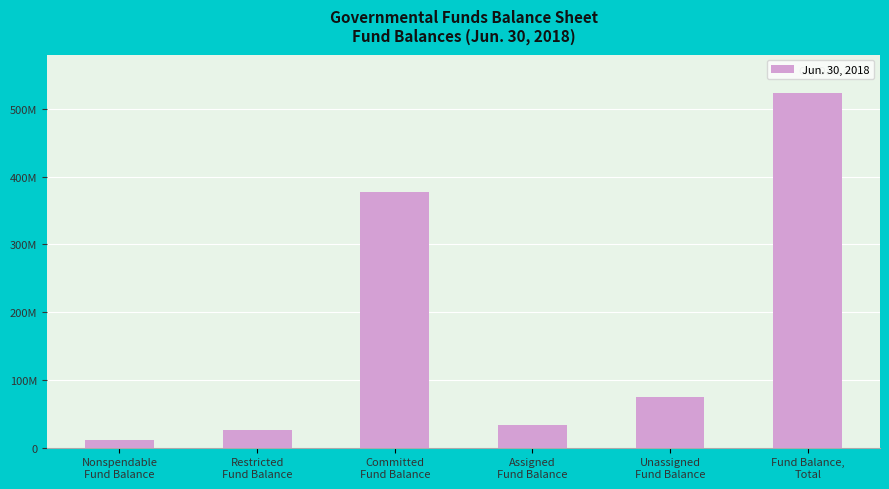

Does the chart contain any negative values?

No